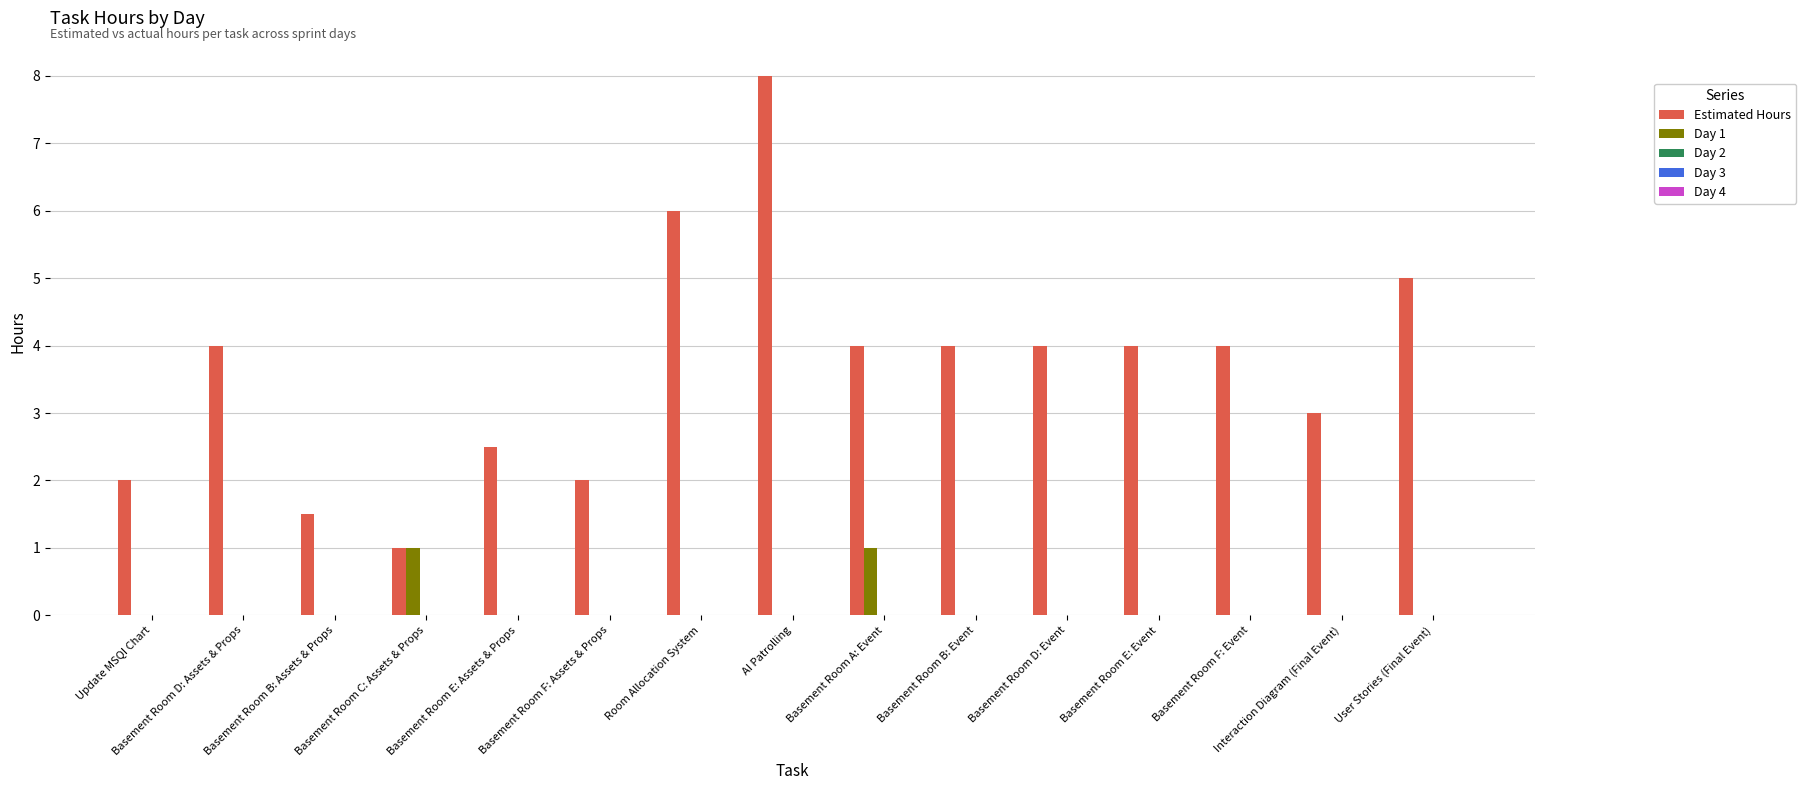

What is the maximum value for Estimated Hours?

8.0